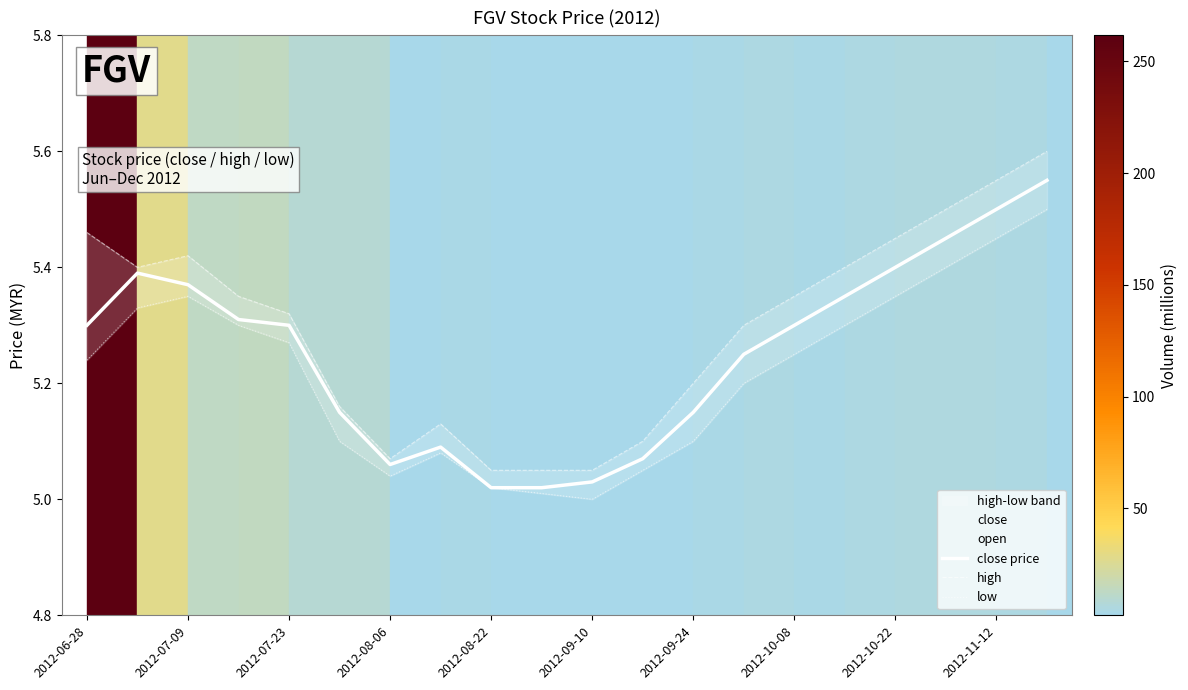

At how many categories does at least one series exceed 5?

20